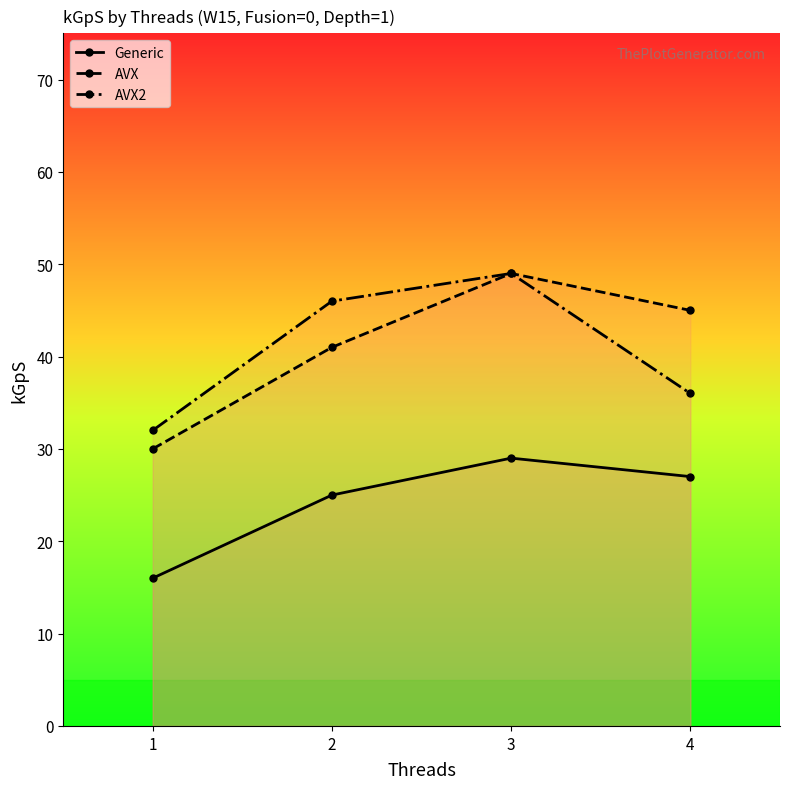

True or false: AVX2 has more than 0 interior local peaks.

True